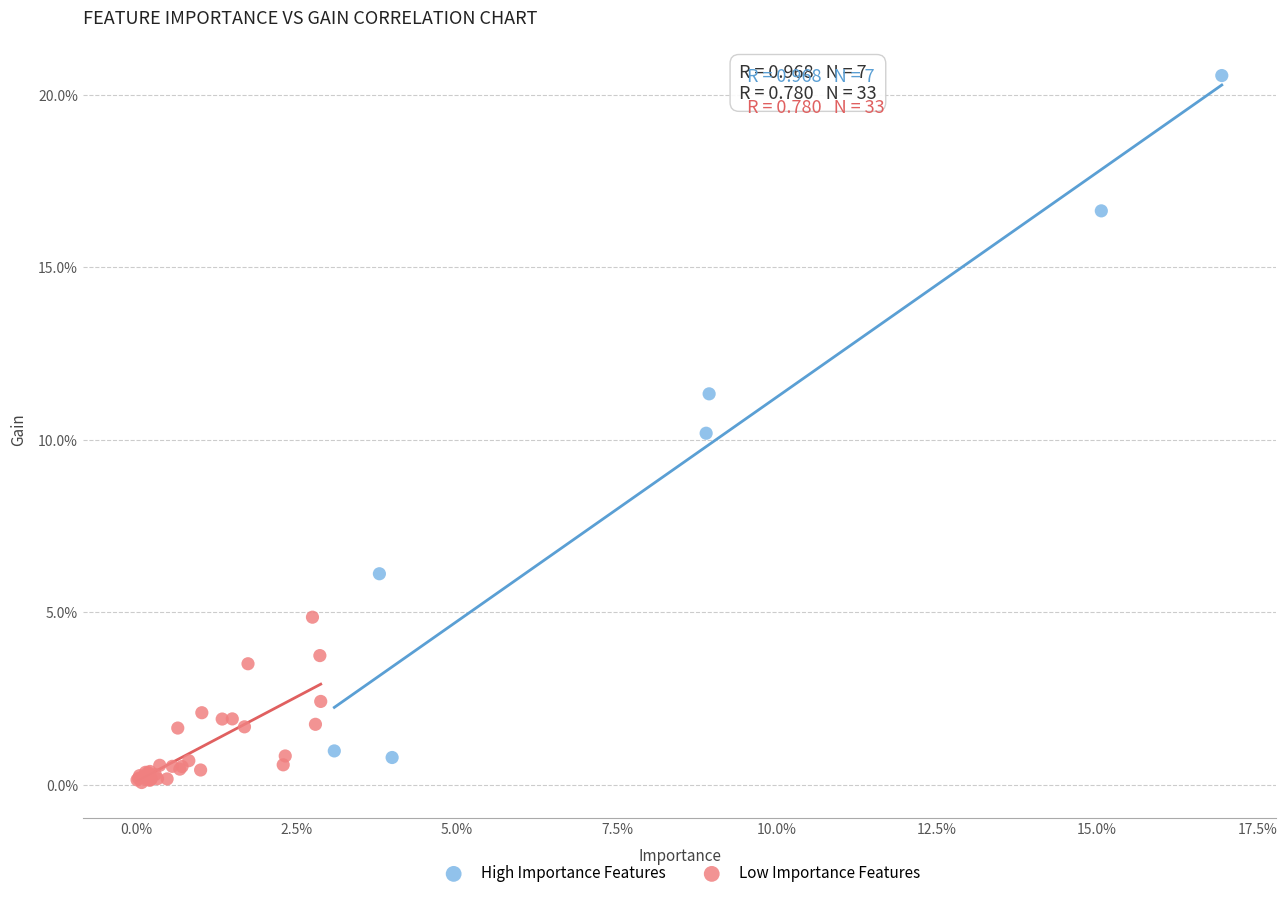

What are all the series names shown in the legend?

High Importance Features, Low Importance Features